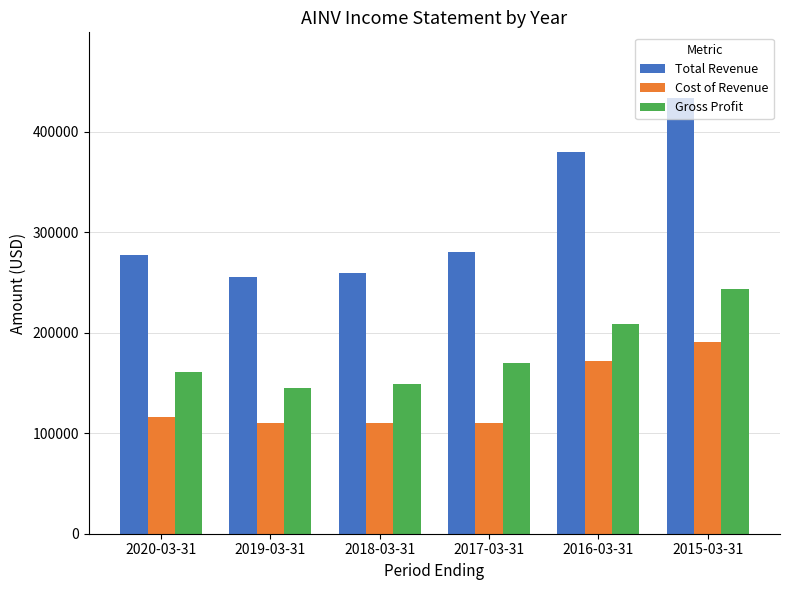

What is the lowest value of the Total Revenue series?

255100